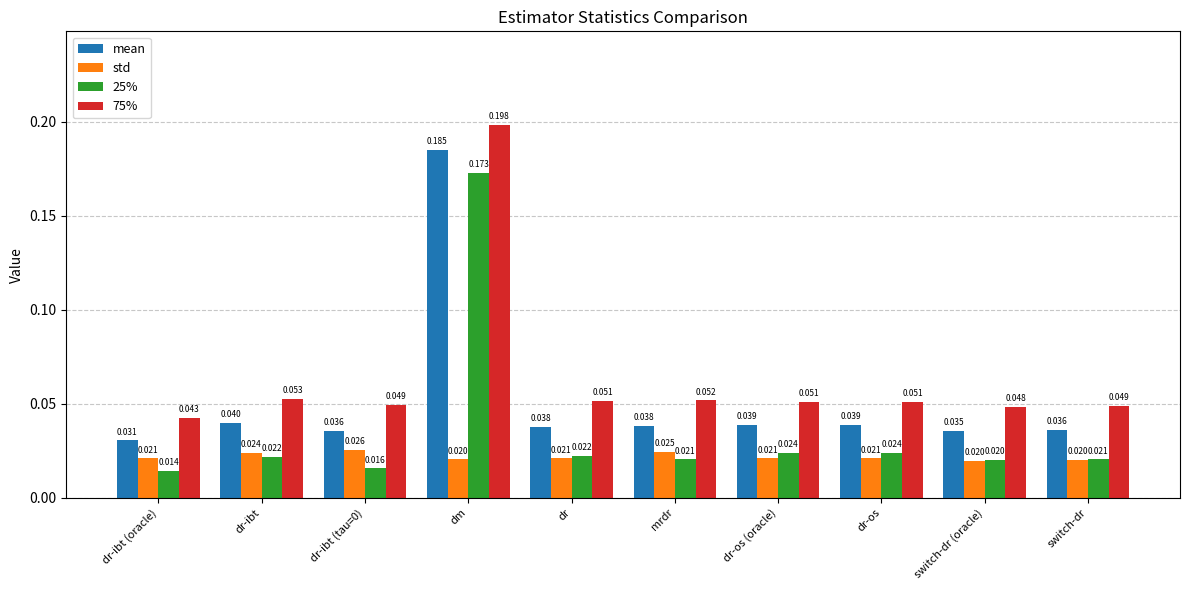

How many bars are there in total?

40